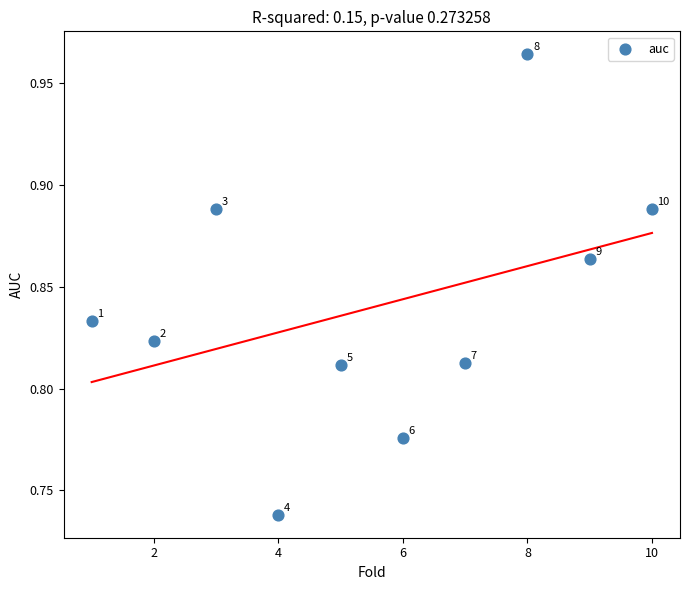

What is the average X value?

5.5